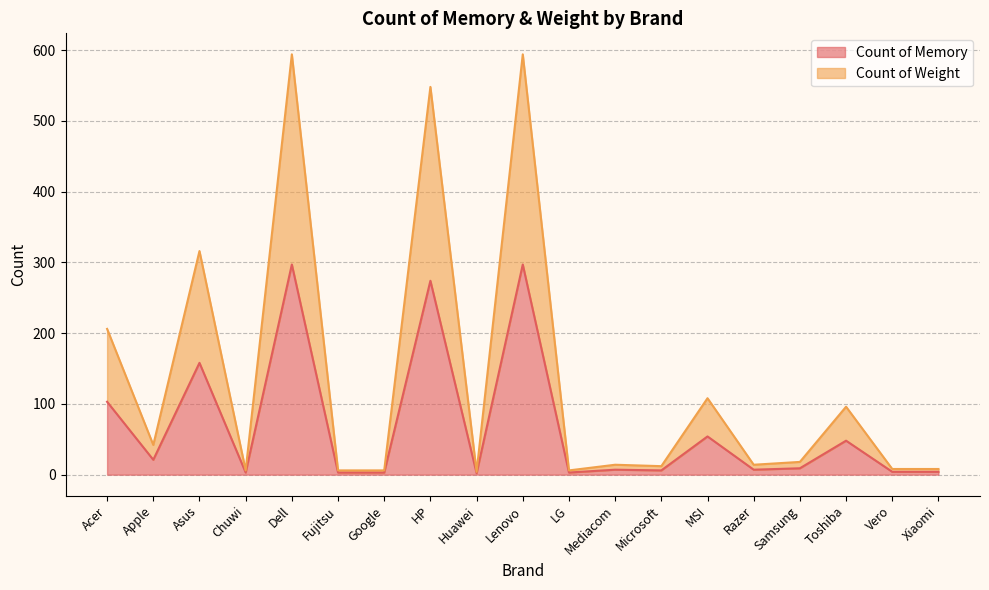

Reading left to right, extract all data points from this chart.

Count of Memory: 103	21	158	3	297	3	3	274	2	297	3	7	6	54	7	9	48	4	4
Count of Weight: 206	42	316	6	594	6	6	548	4	594	6	14	12	108	14	18	96	8	8